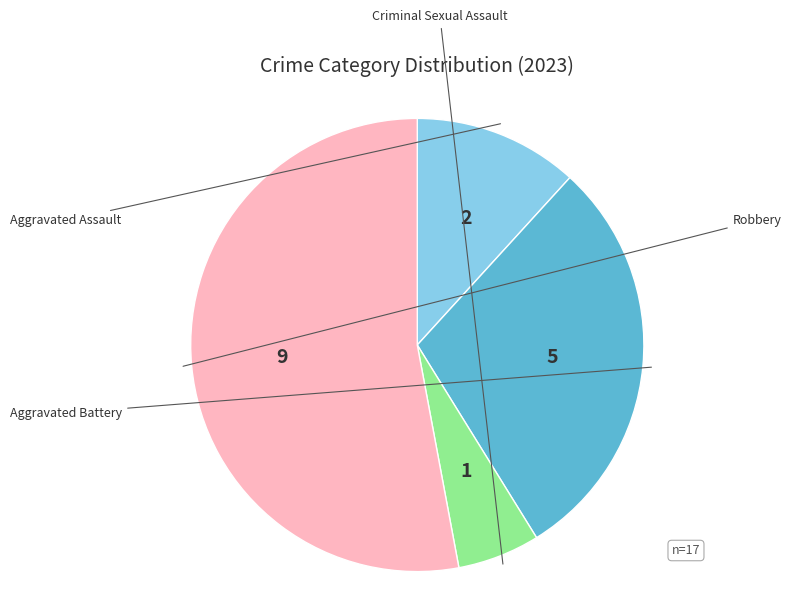

Is there any slice that represents more than half of the pie?

Yes